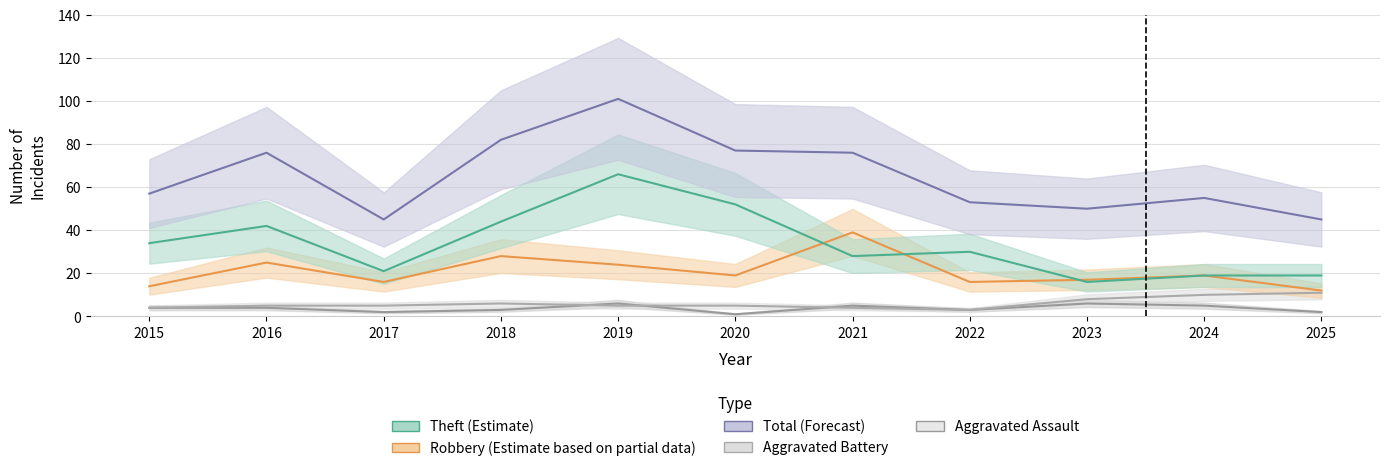

True or false: Total (Forecast) and Robbery (Estimate based on partial data) intersect in this chart.

False